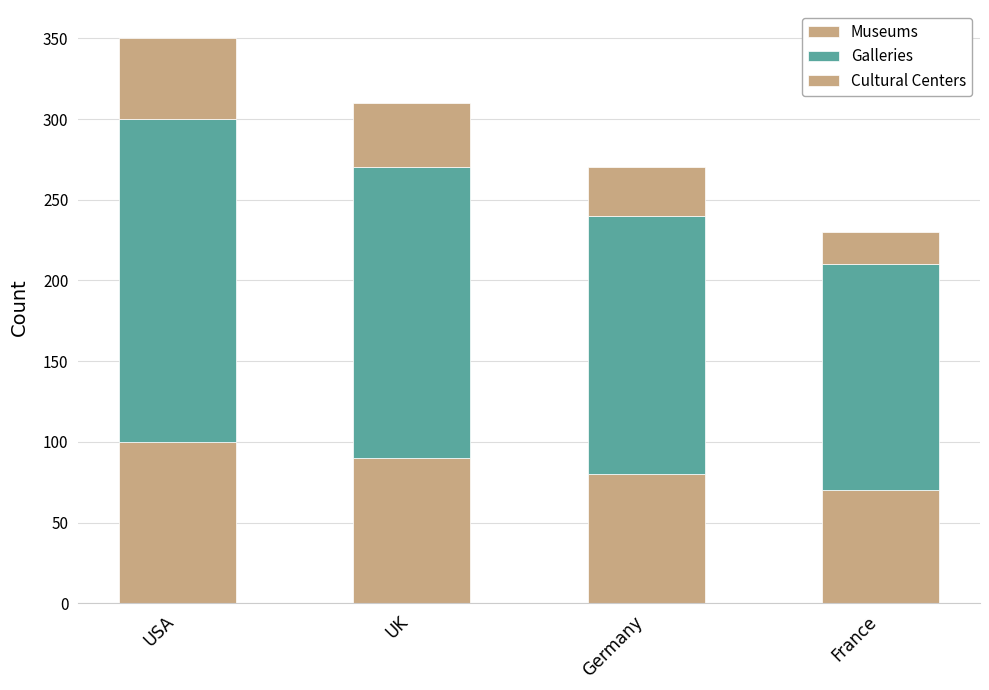

At which label is Museums closest to 85?

UK